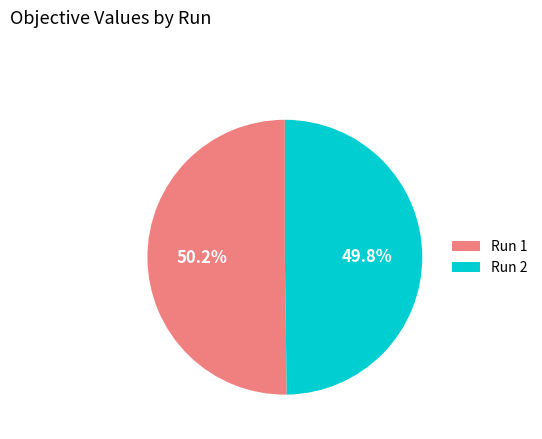

Is there any slice that represents more than half of the pie?

Yes